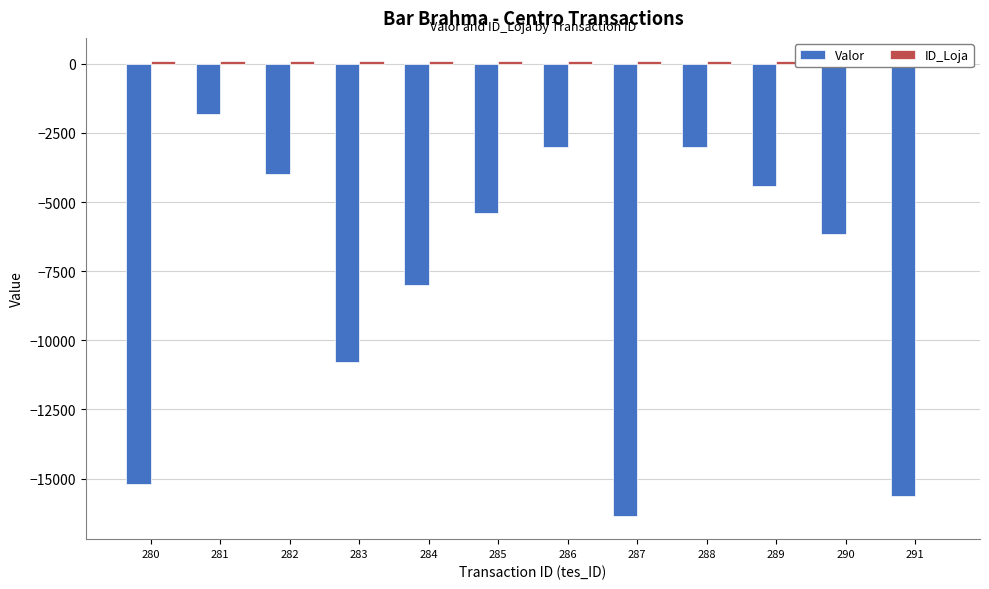

What is the difference between the highest and lowest values at 288?

3139